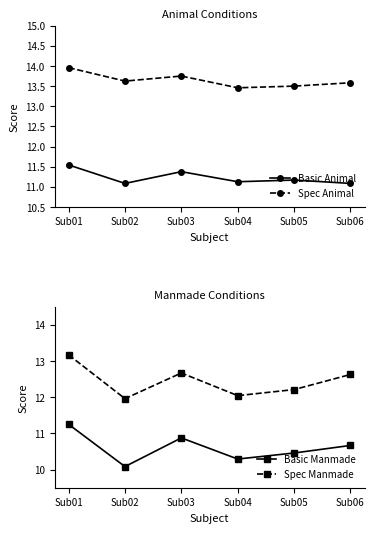

How many series are shown in this chart?

4